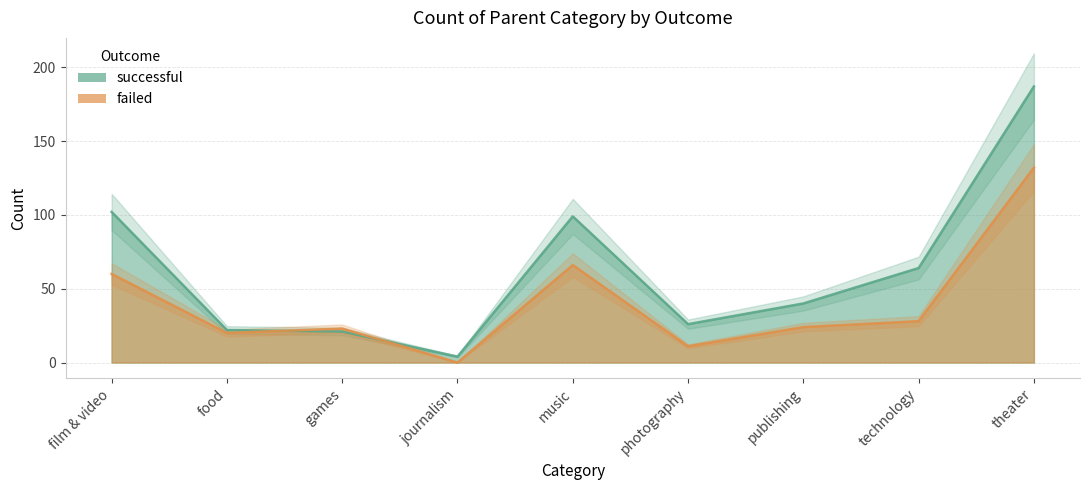

What is the approximate value of failed at food?

20